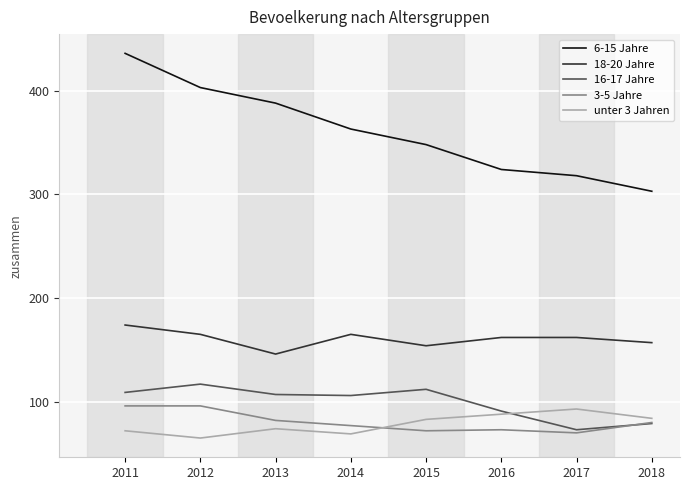

Which series has the largest range (max minus min)?

6-15 Jahre